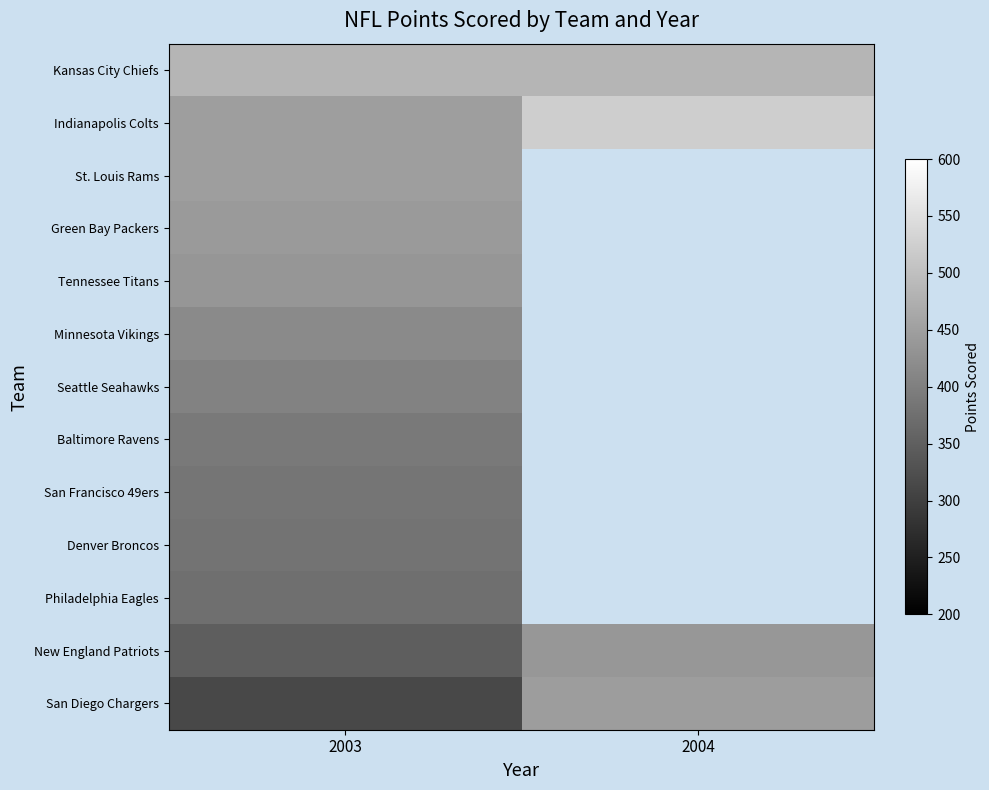

How many categories are shown in the chart?

2